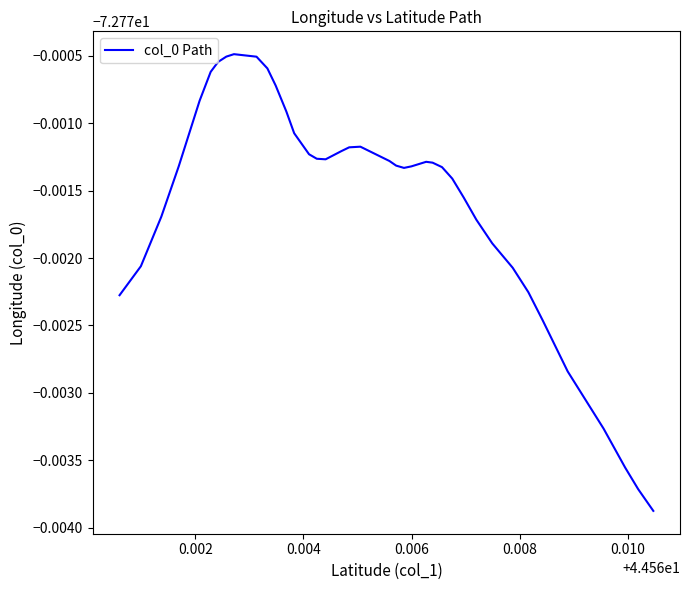

How many interior local valleys (lower than both neighbors) does the data have?

2